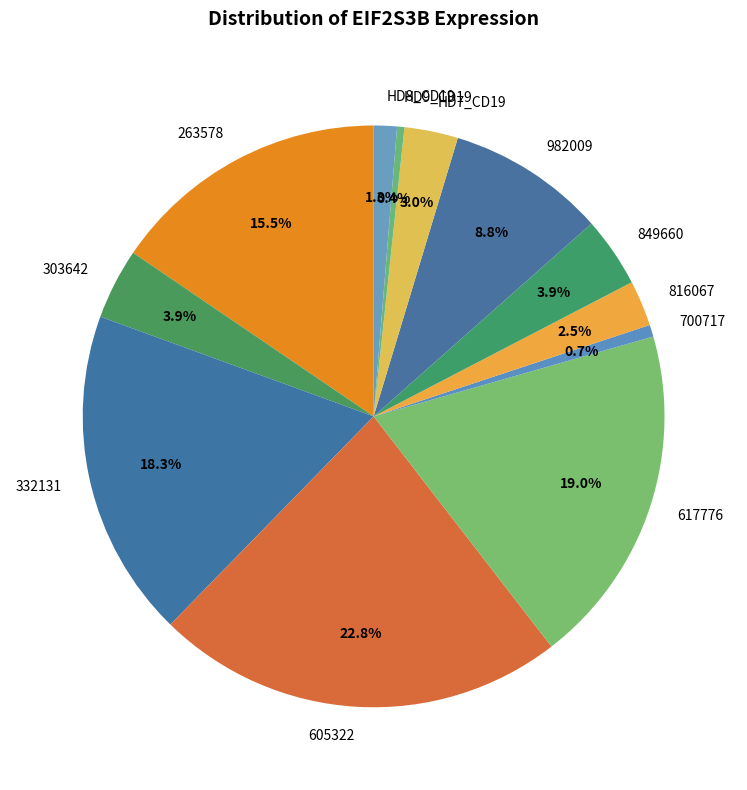

What is the largest slice in the pie chart?

605322